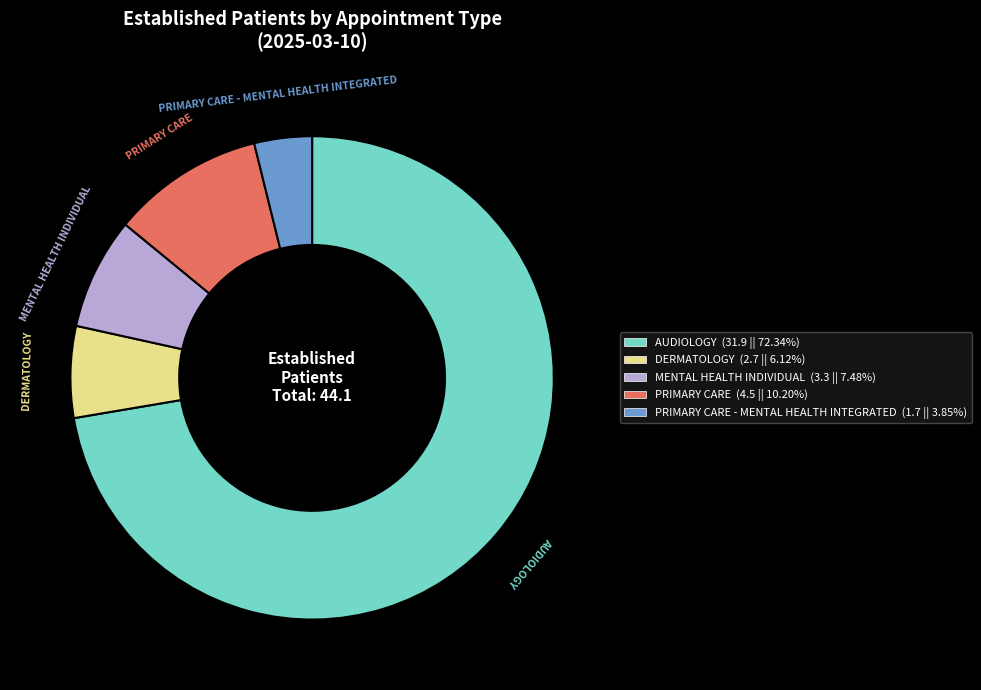

What is the majority slice?

AUDIOLOGY